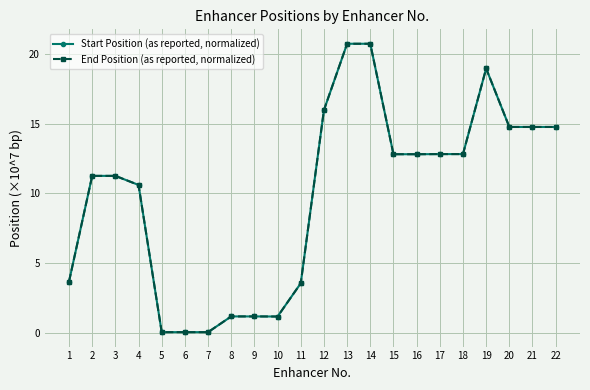

Is it true that Start Position (as reported, normalized) equals 11.3 at 3?

True